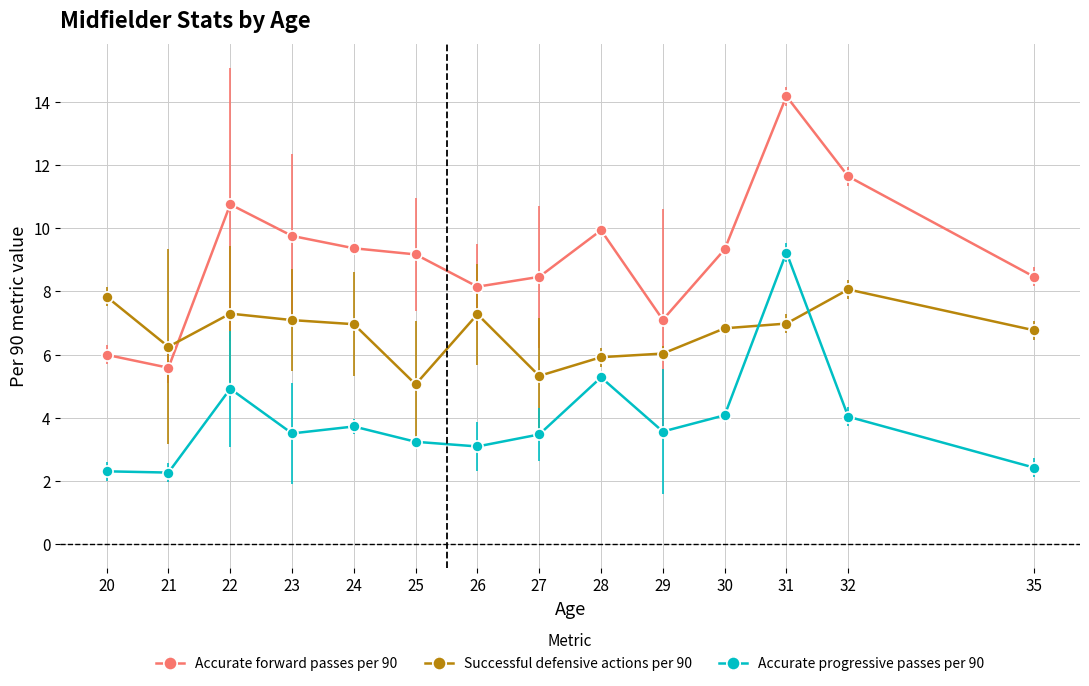

At which category is the sum across all series the highest?

31